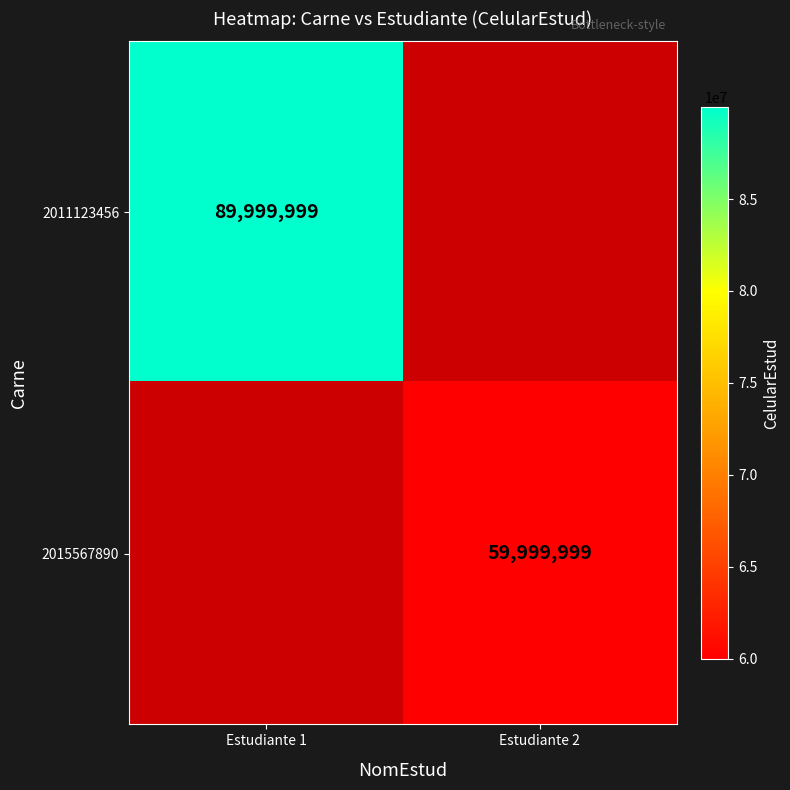

Count the number of categories in the chart.

2